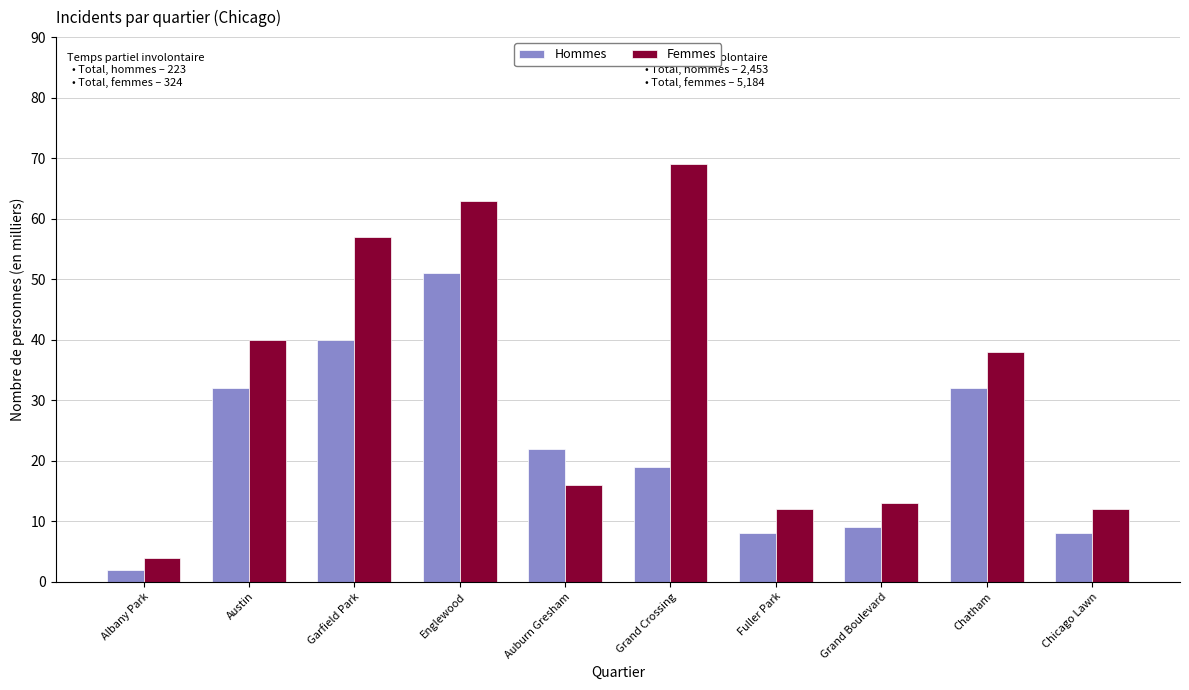

True or false: Hommes has a value of 9 at Grand Boulevard.

True